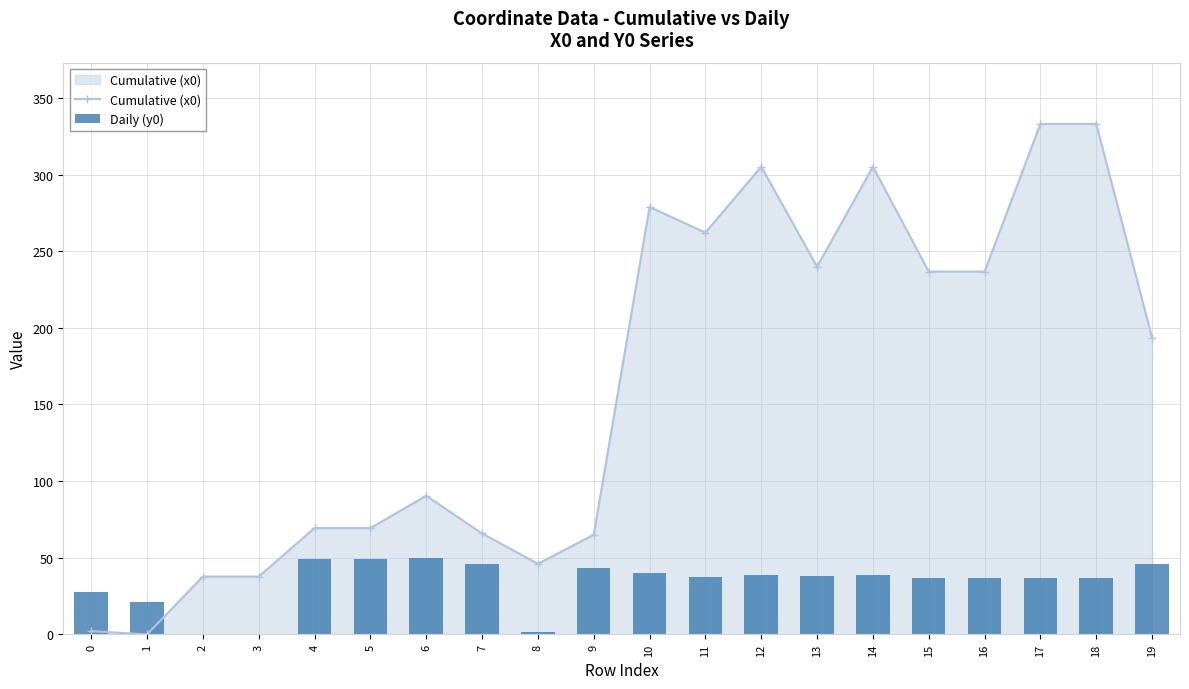

True or false: the data shows 67.6 at 19.

False